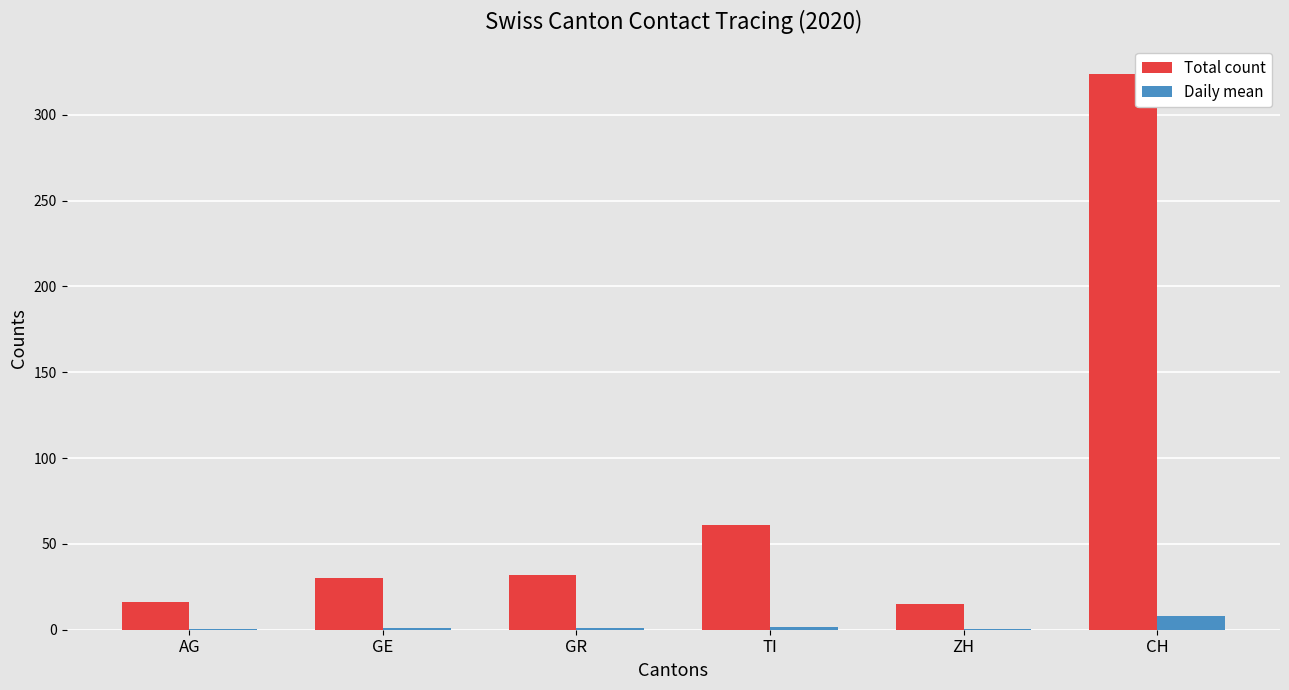

At which category does the chart reach its peak across all series?

CH